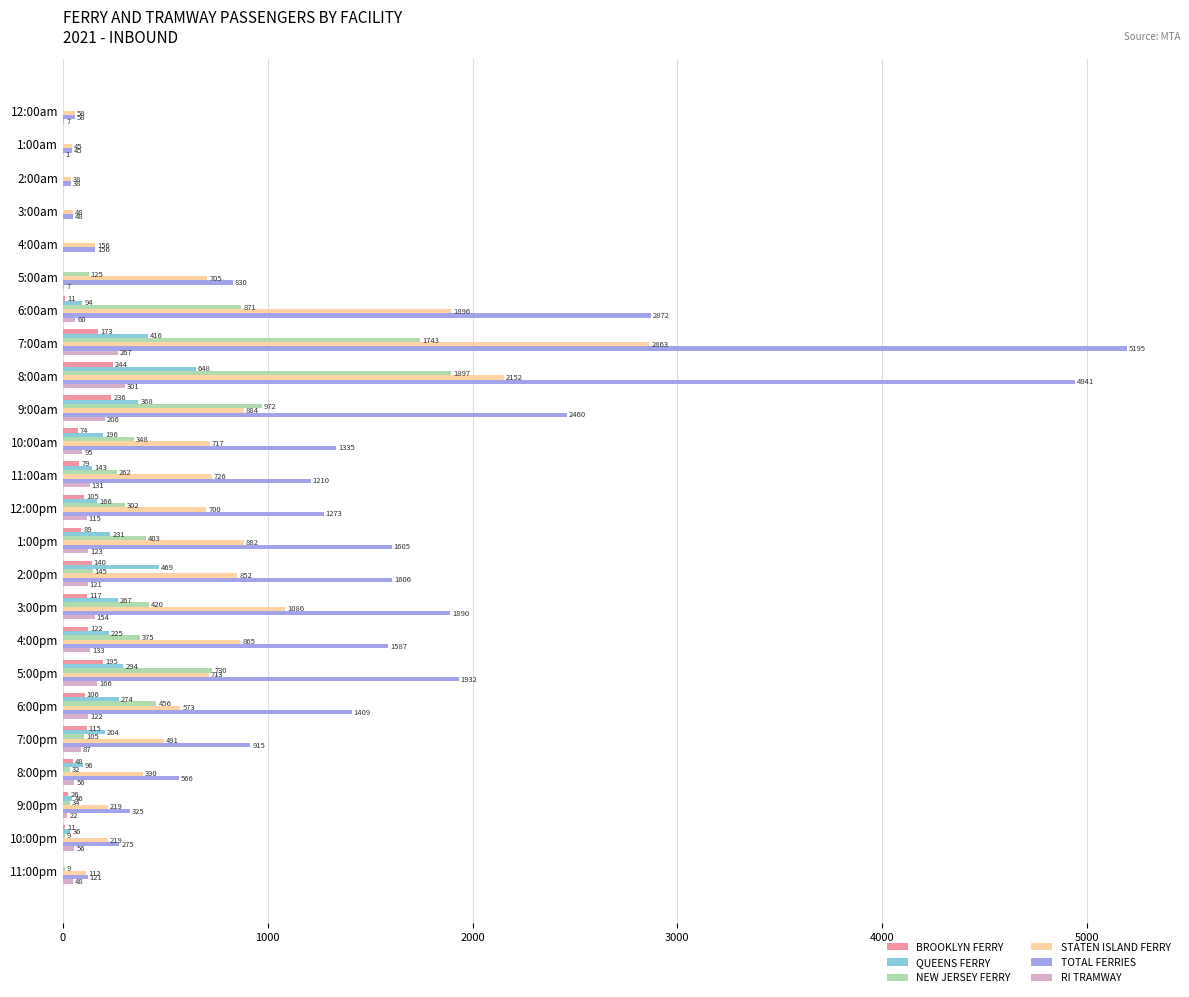

What is the average value of the RI TRAMWAY series?

95